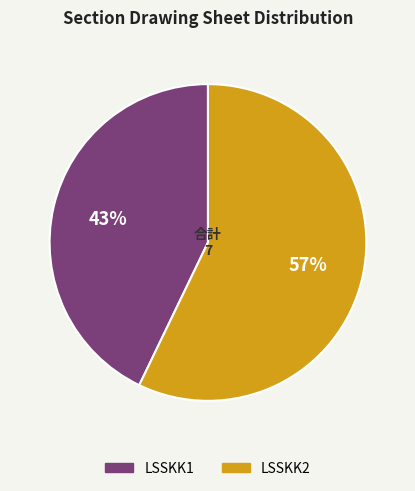

Approximately how many times larger is the value at LSSKK2 compared to LSSKK1?

1.3